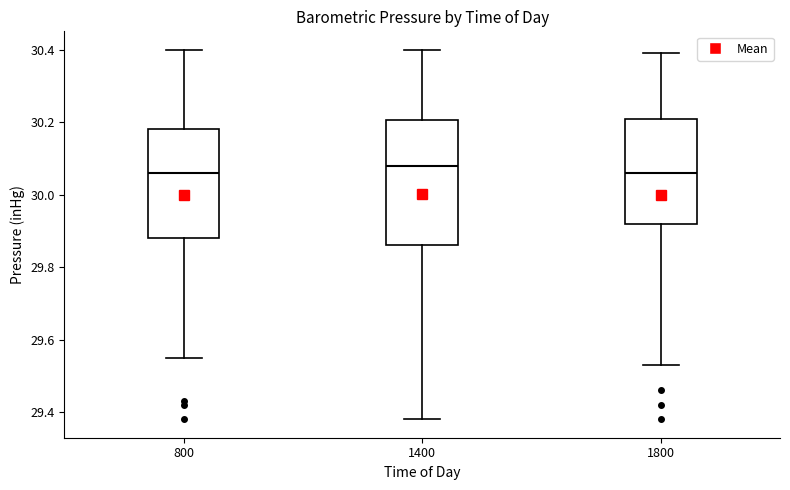

Which box is the tallest, from its lower edge to its upper edge?

1400